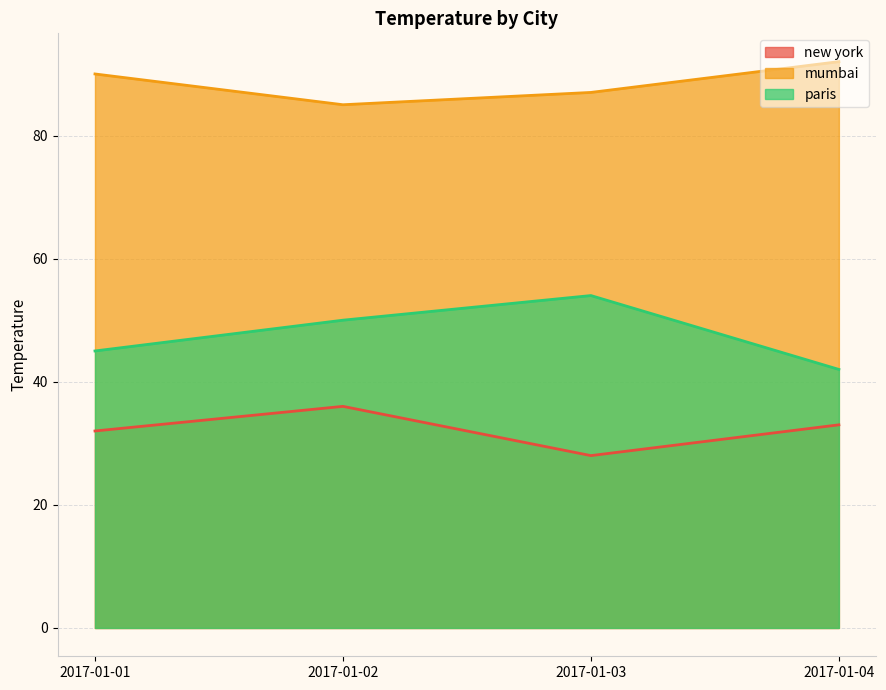

Between 2017-01-04 and 2017-01-01, which is larger?

2017-01-04